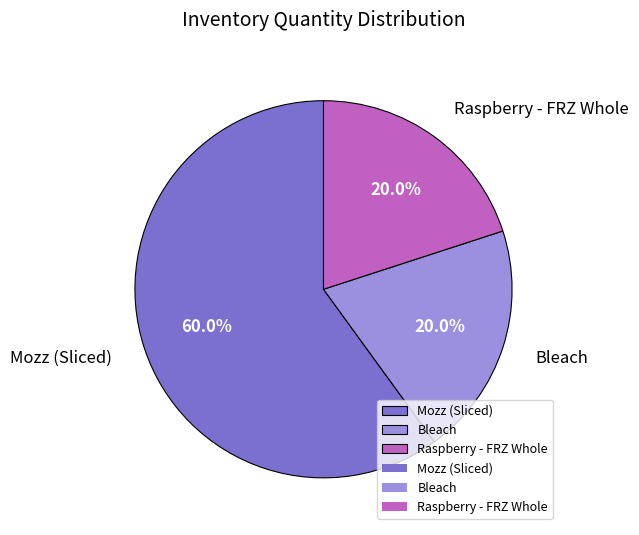

Between Mozz (Sliced) and Bleach, which is larger?

Mozz (Sliced)